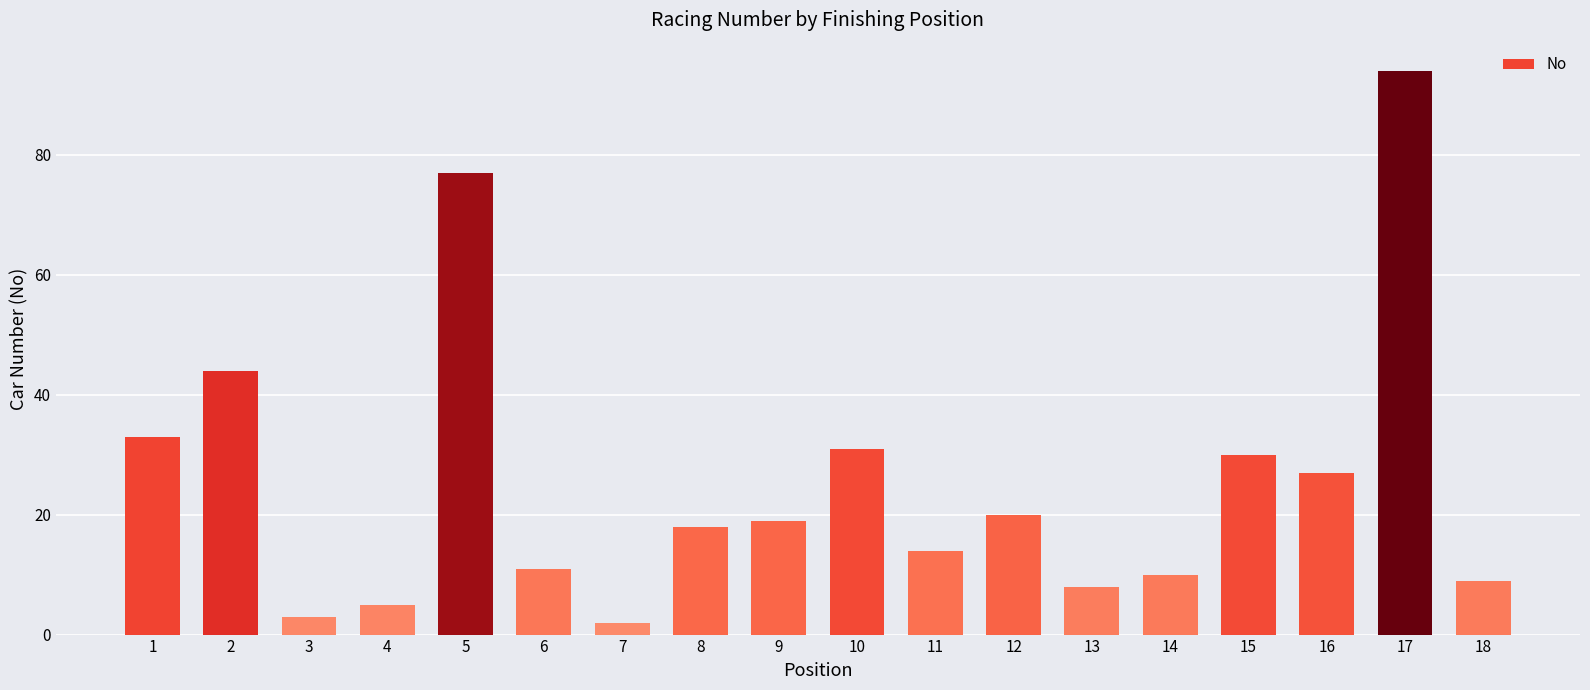

At which category does the chart reach its peak across all series?

17